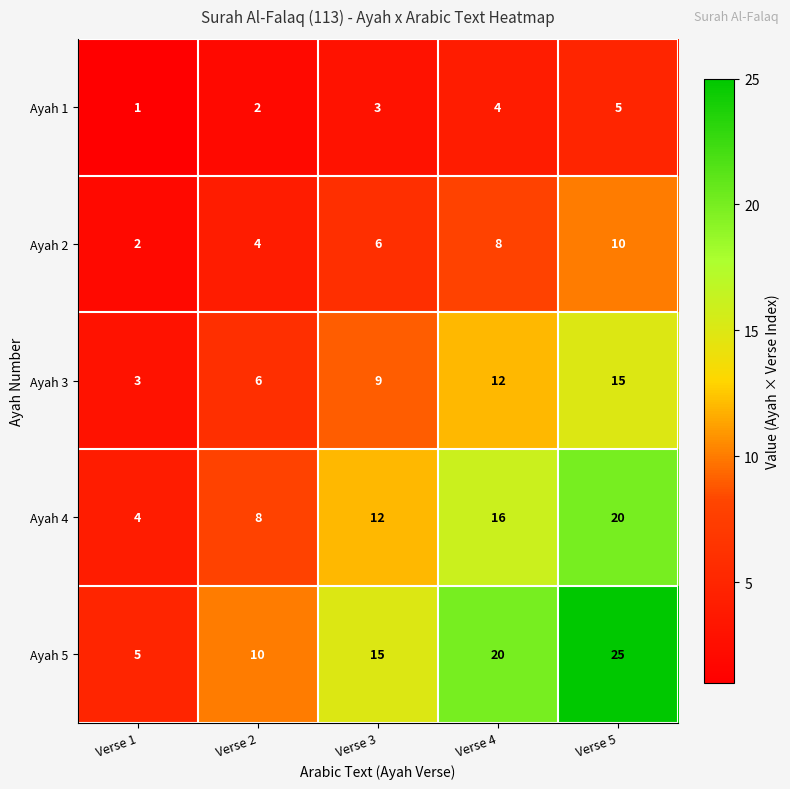

How many data points does each series have?

5